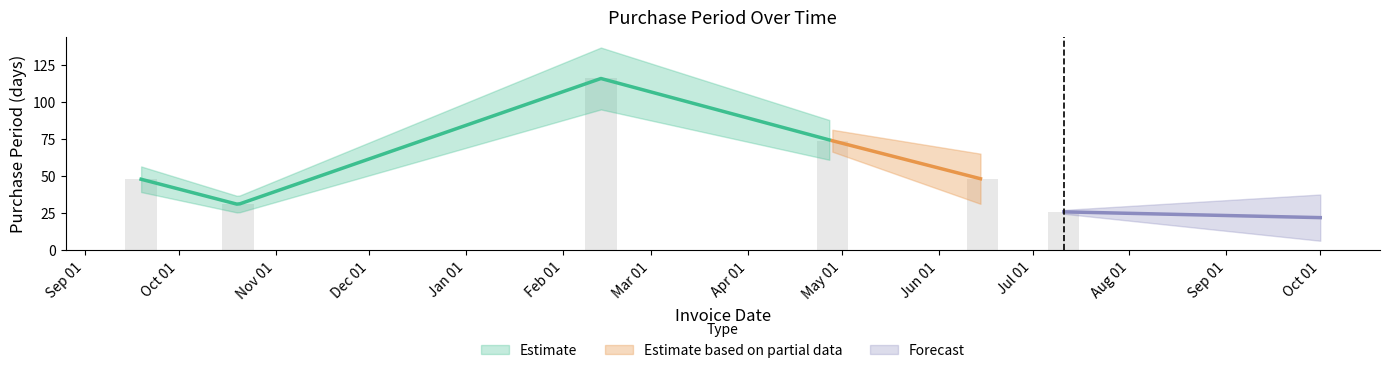

Rank the categories by value from lowest to highest.

2017-07-11, 2016-10-20, 2016-09-19, 2017-06-15, 2017-04-28, 2017-02-13